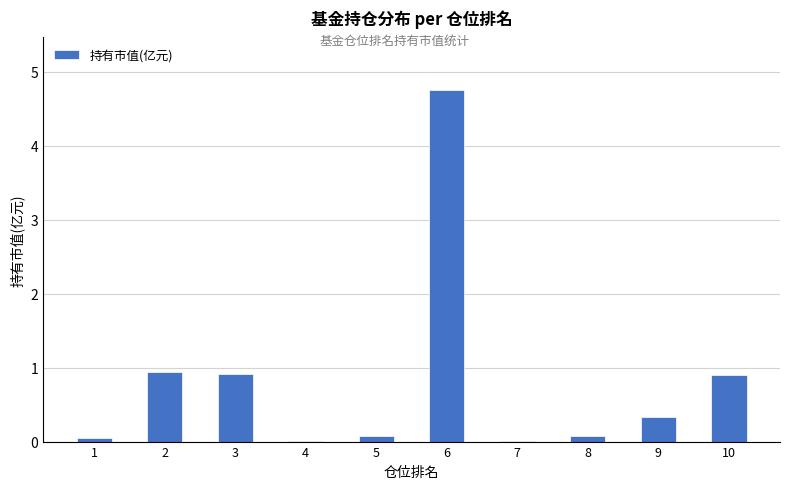

Between 2 and 8, which is larger?

2